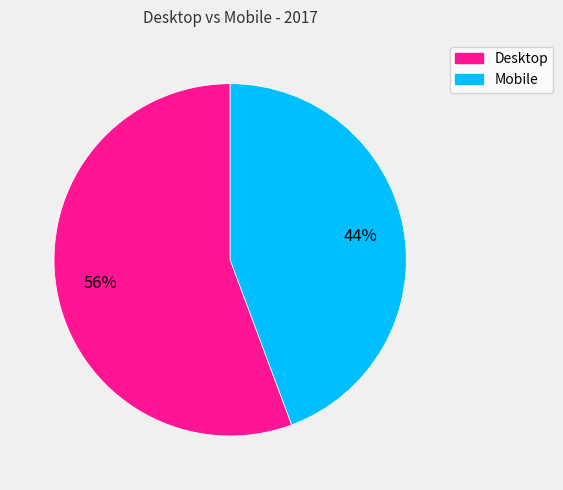

Is there a majority slice in this chart?

Yes